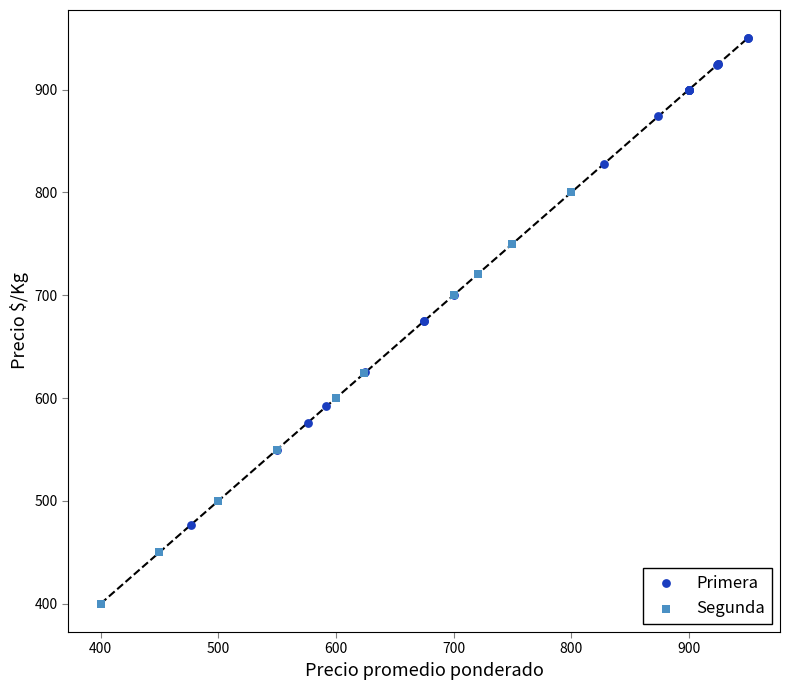

Which series reaches the minimum Y coordinate?

Segunda